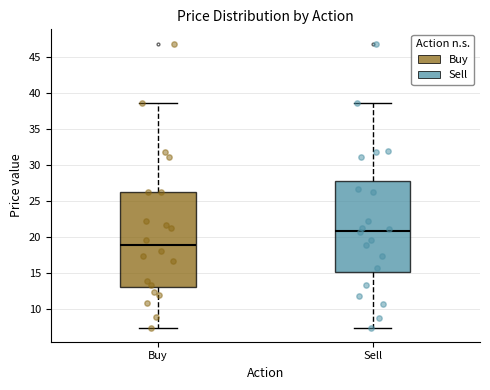

Reading left to right, transcribe this box plot: for each box, give where its median line is, the range the box spans, and where its two whiskers end, as read against the y-axis. The values are not printed on the chart, so give them approximately, as read against the axis.

Buy: median 19.0, box 13.0 to 26.0, whiskers 7.5 to 38.5
Sell: median 21.0, box 15.0 to 28.0, whiskers 7.5 to 38.5